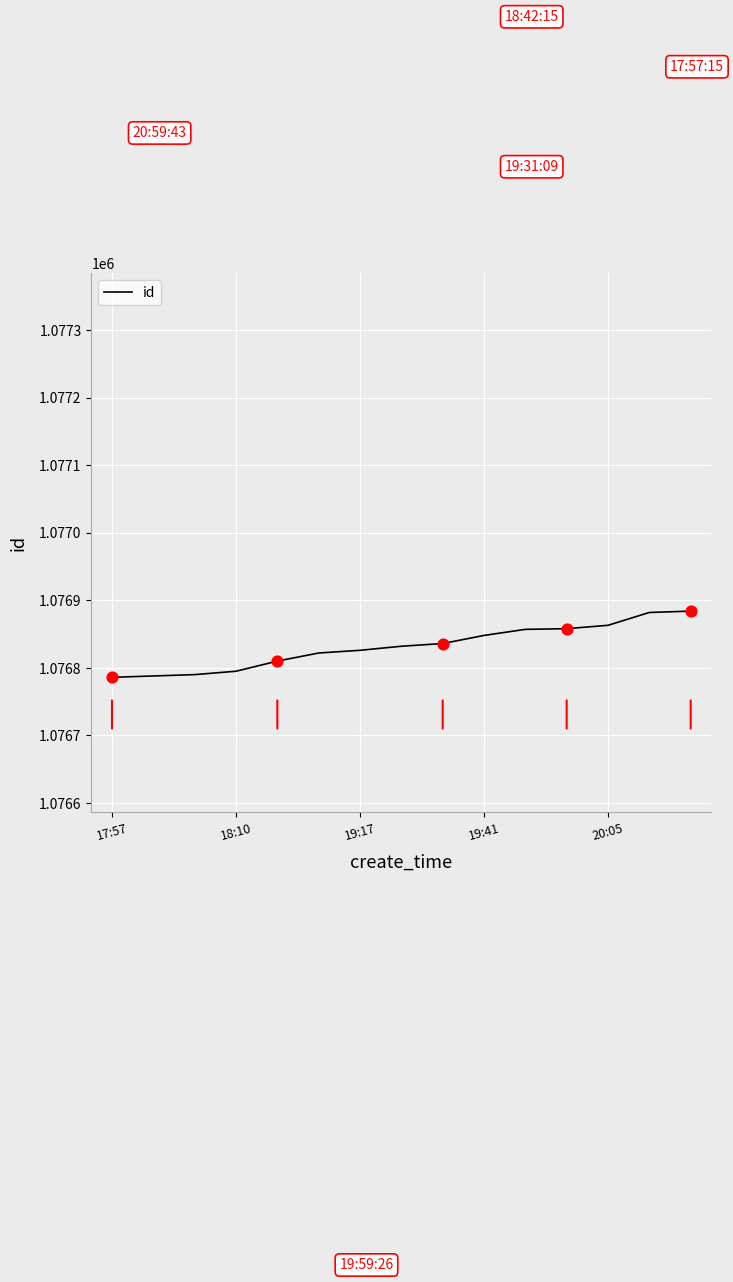

What is the minimum value shown in the chart?

1076786